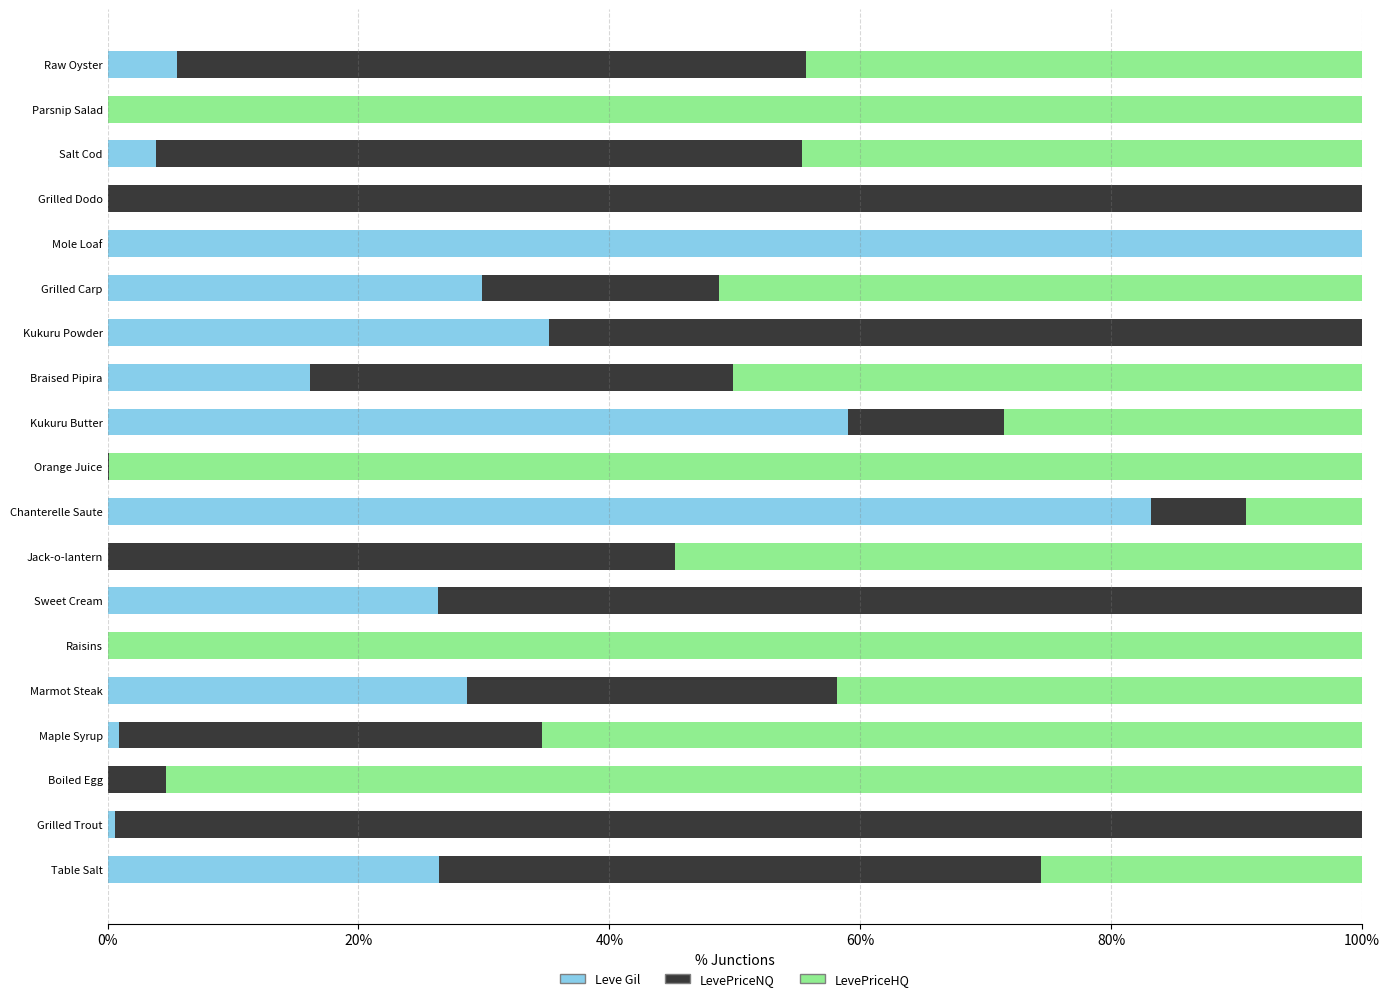

What is the sum of all Leve Gil values?

415.6